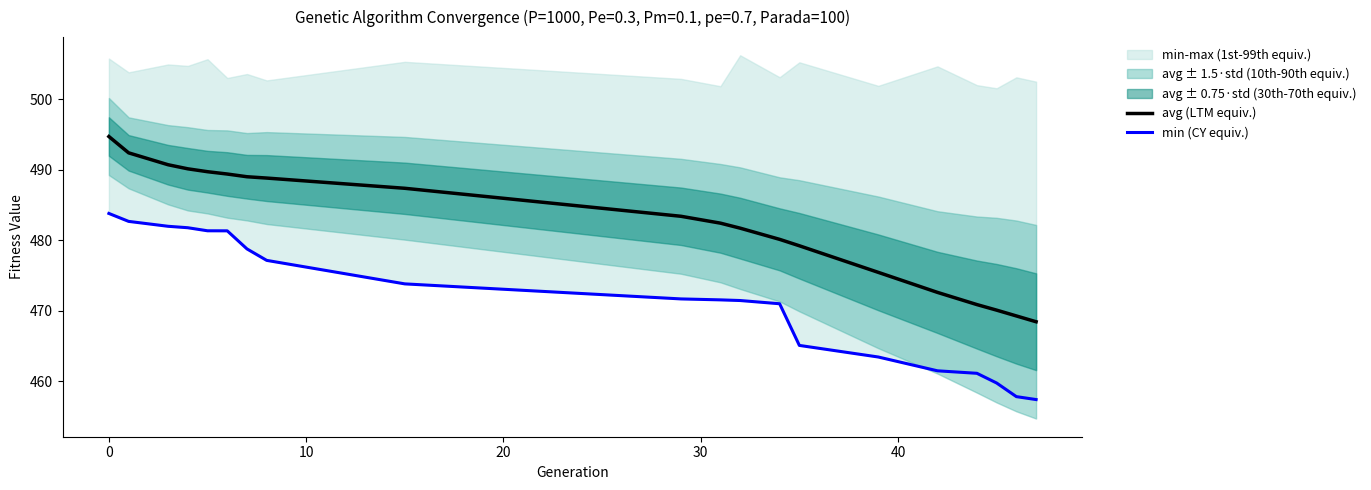

What is the smallest value displayed?

457.4